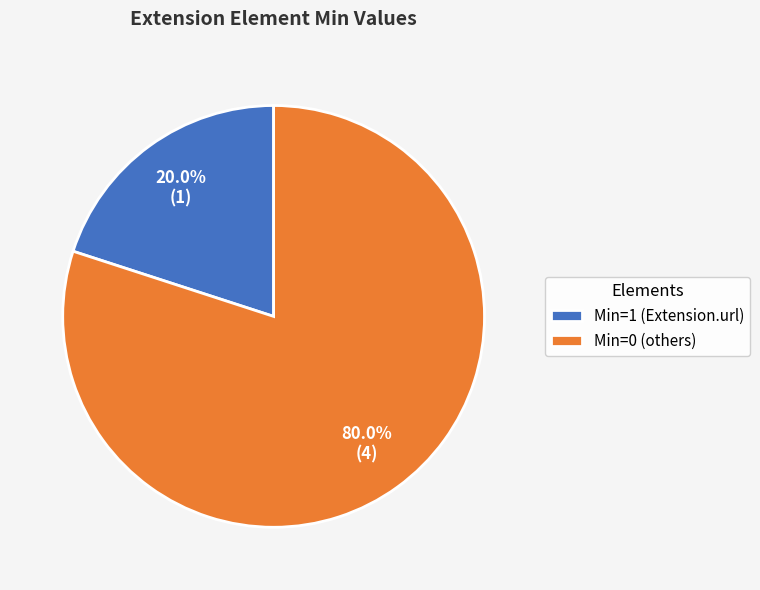

Rank the categories by value from highest to lowest.

Min=0 (others), Min=1 (Extension.url)